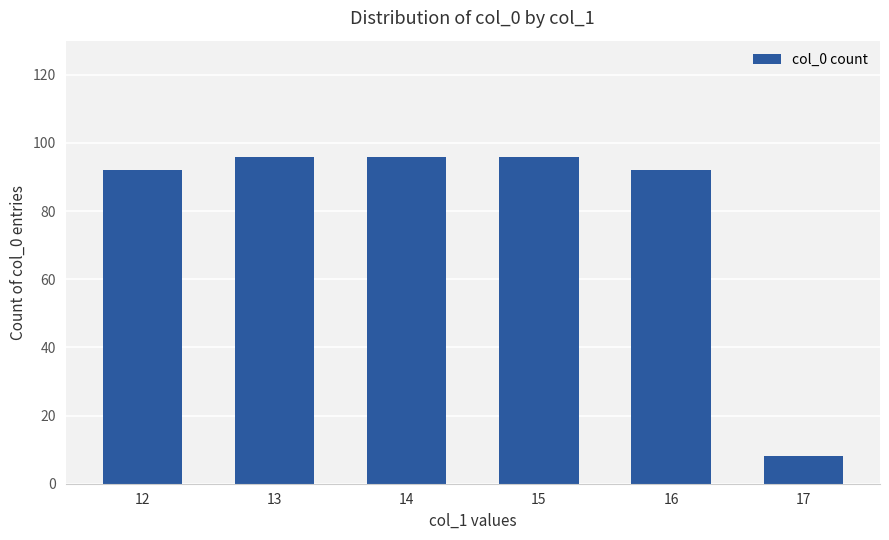

What is the average value?

80